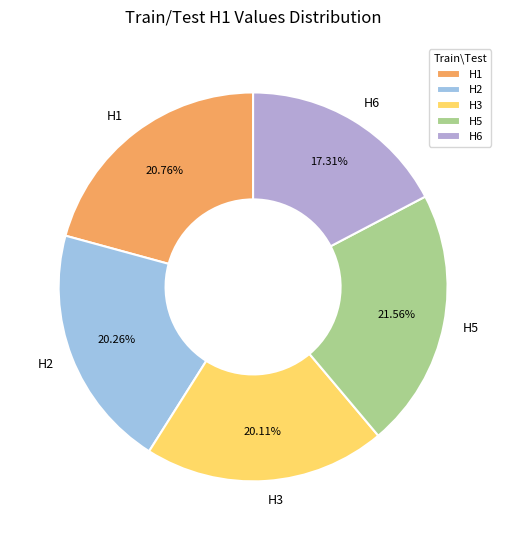

Is it true that H5 is 22% of the pie?

True